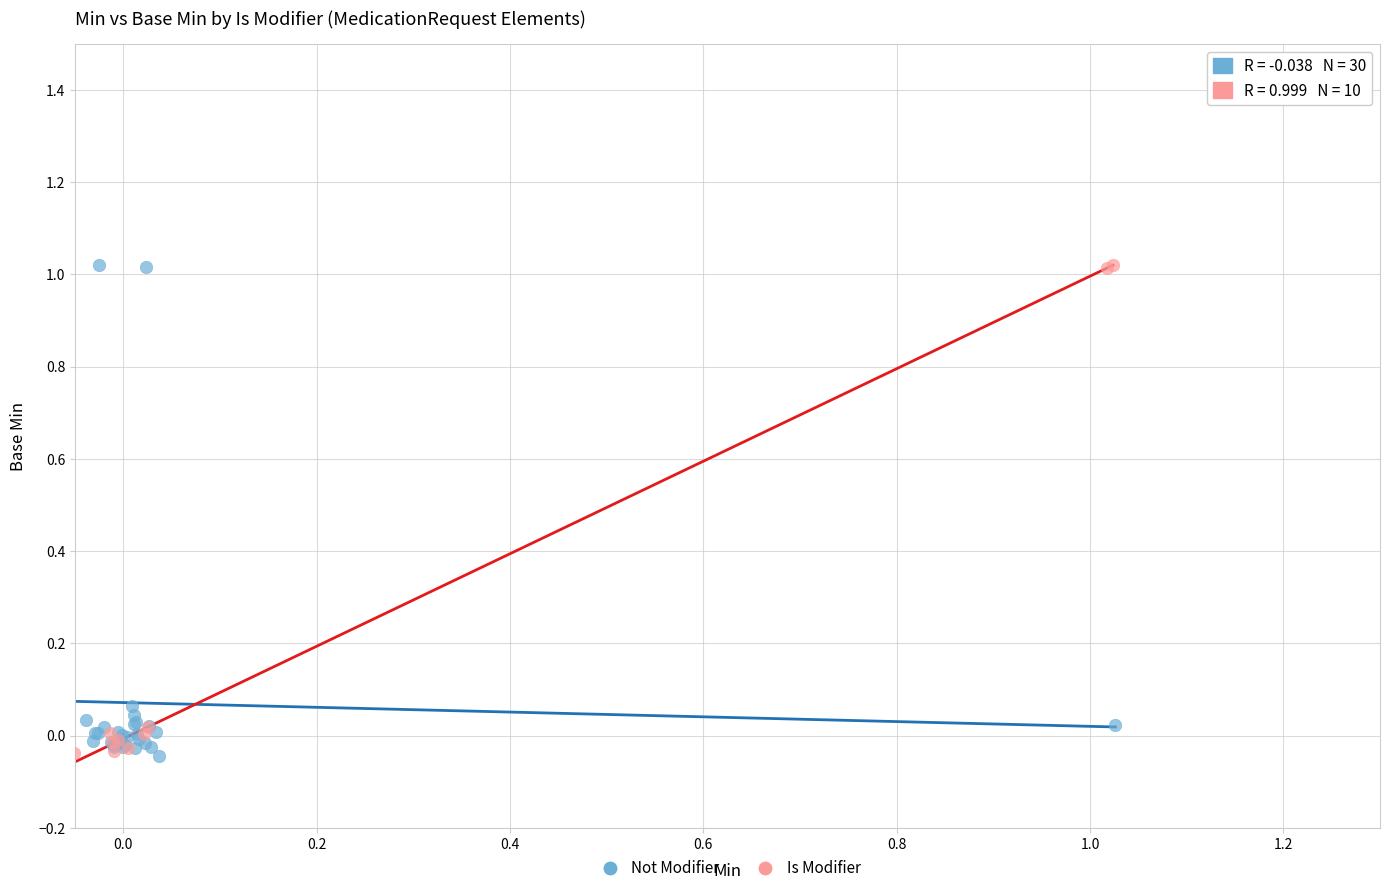

What are all the series names shown in the legend?

Not Modifier, Is Modifier